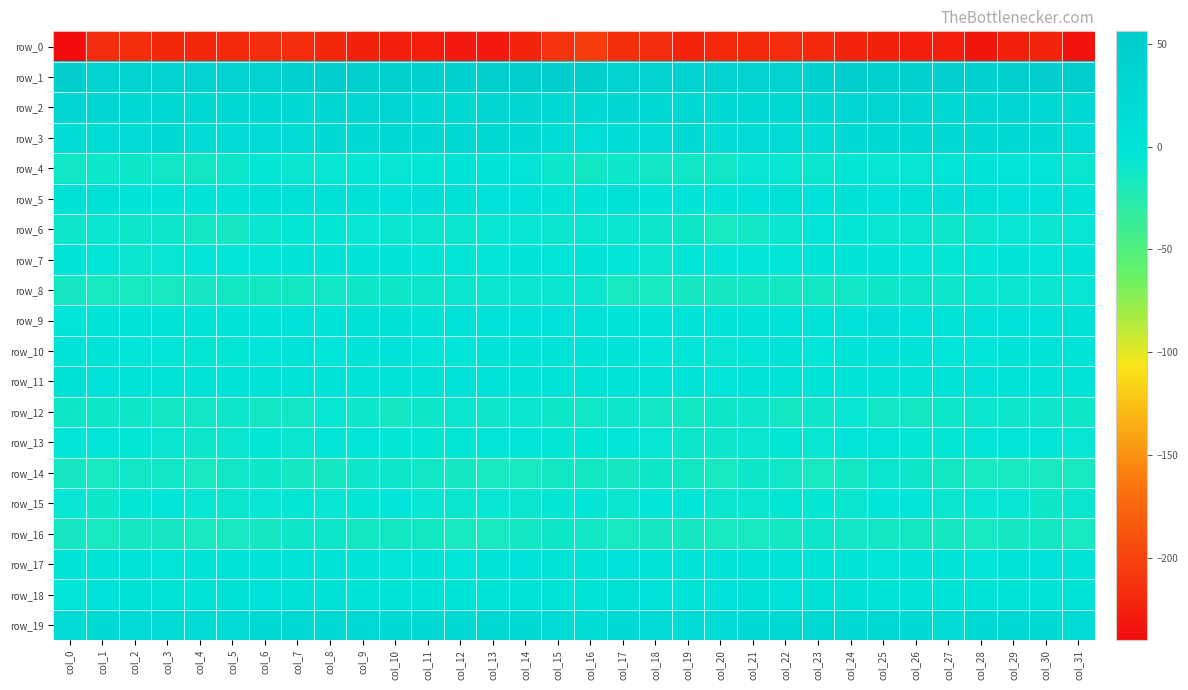

How many data points in row_5 are less than 4?

11